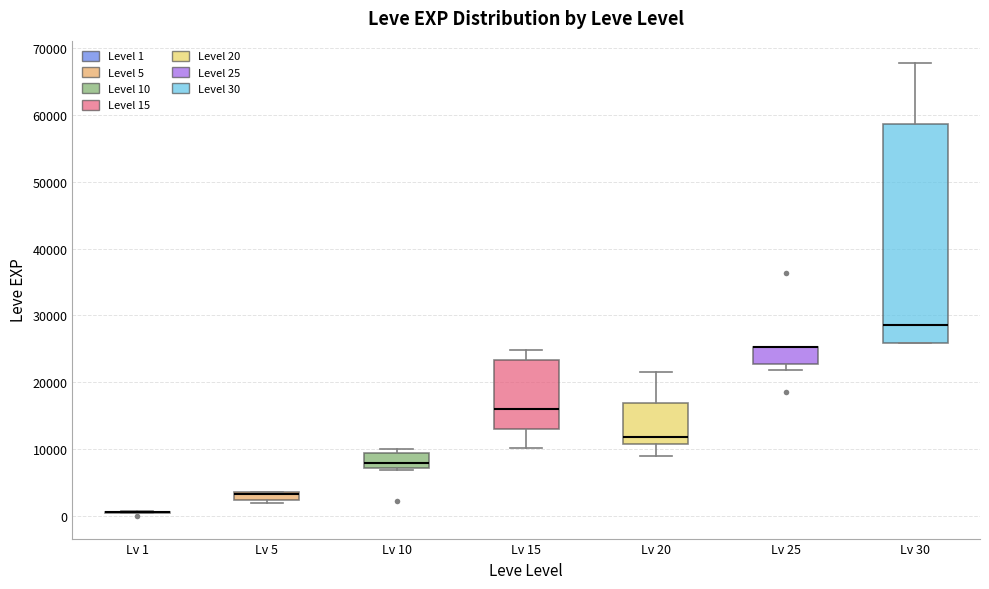

Where is the lower edge of the box for Lv 5 on the y-axis? The values are not printed on the chart, so give them approximately, as read against the axis.

2000